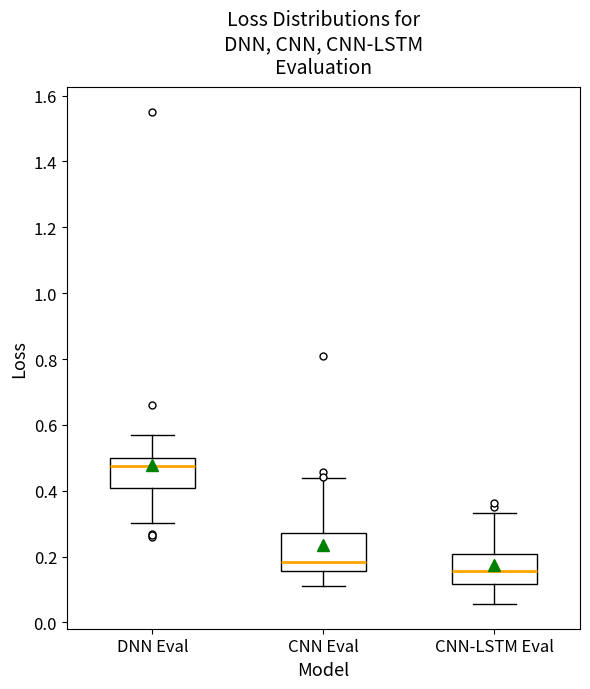

Which box is the tallest, from its lower edge to its upper edge?

CNN Eval